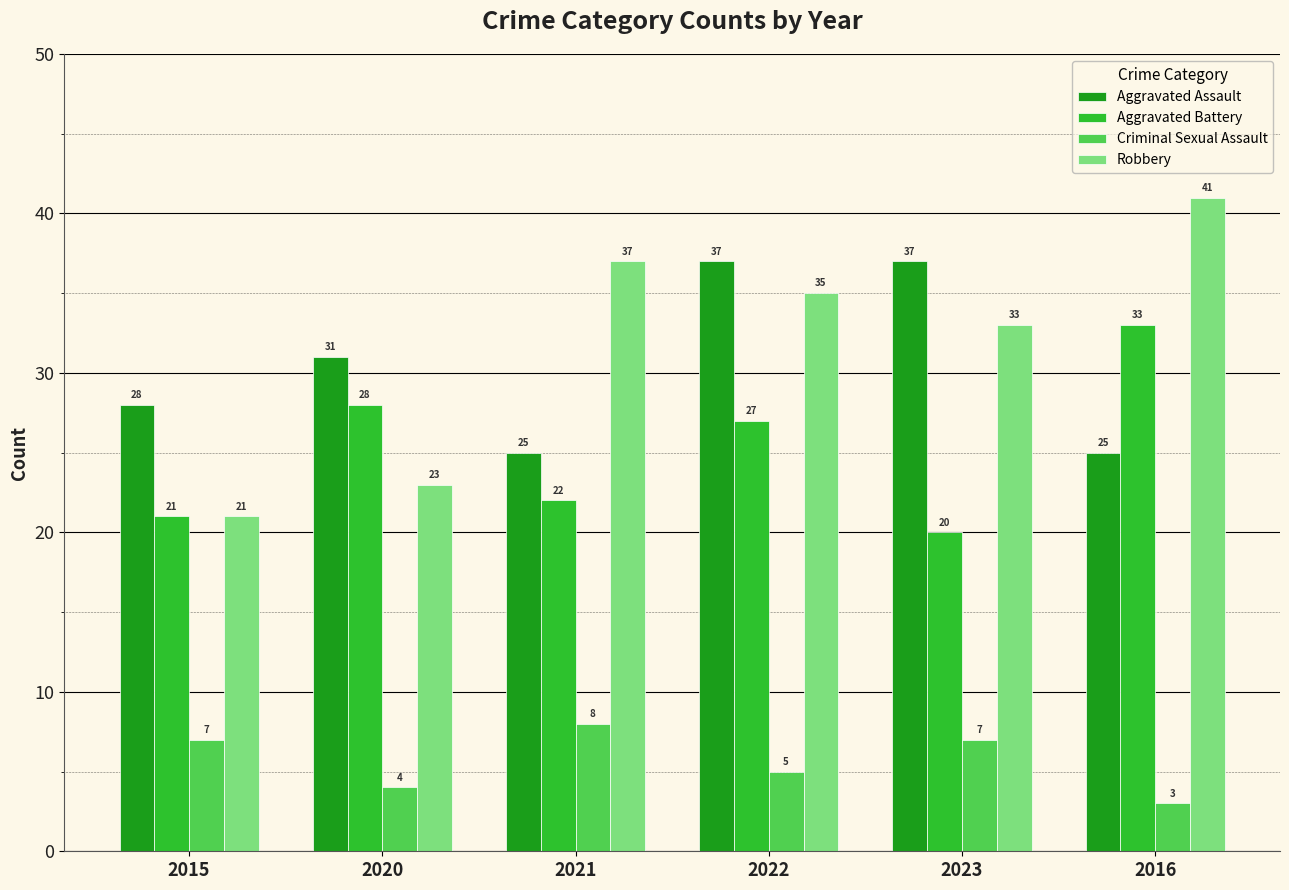

What is the greatest value displayed?

41